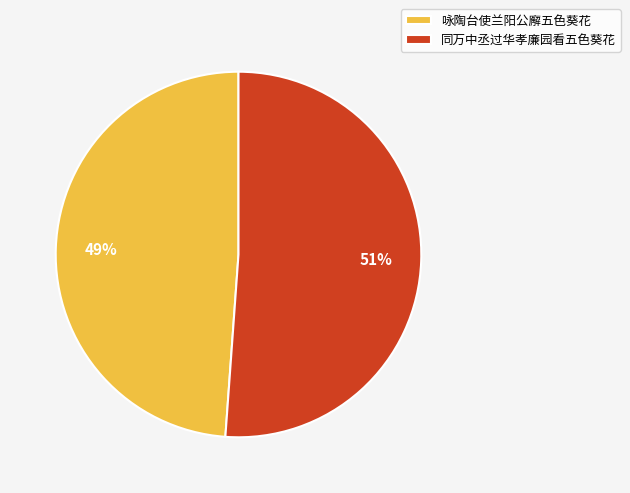

True or false: 咏陶台使兰阳公廨五色葵花 accounts for 49% of the total.

True